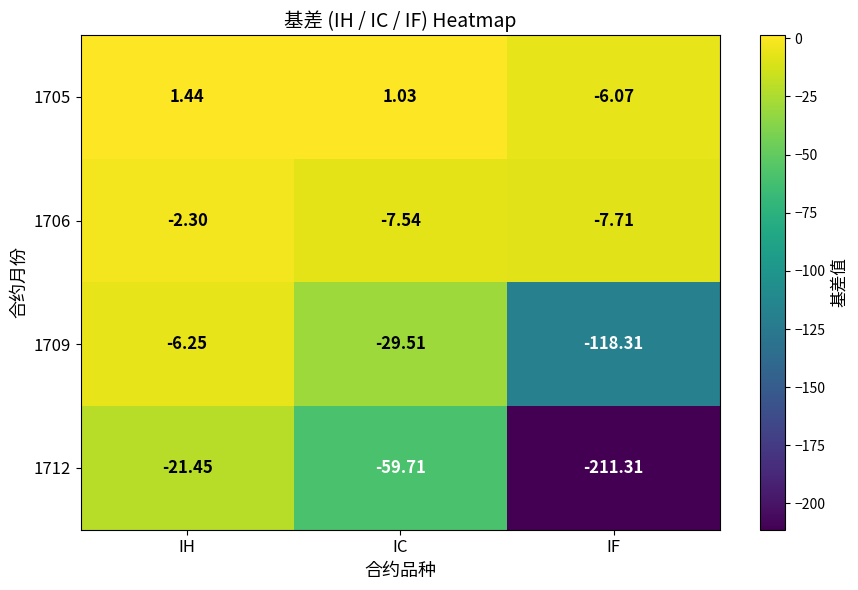

Count the number of data series in this chart.

4